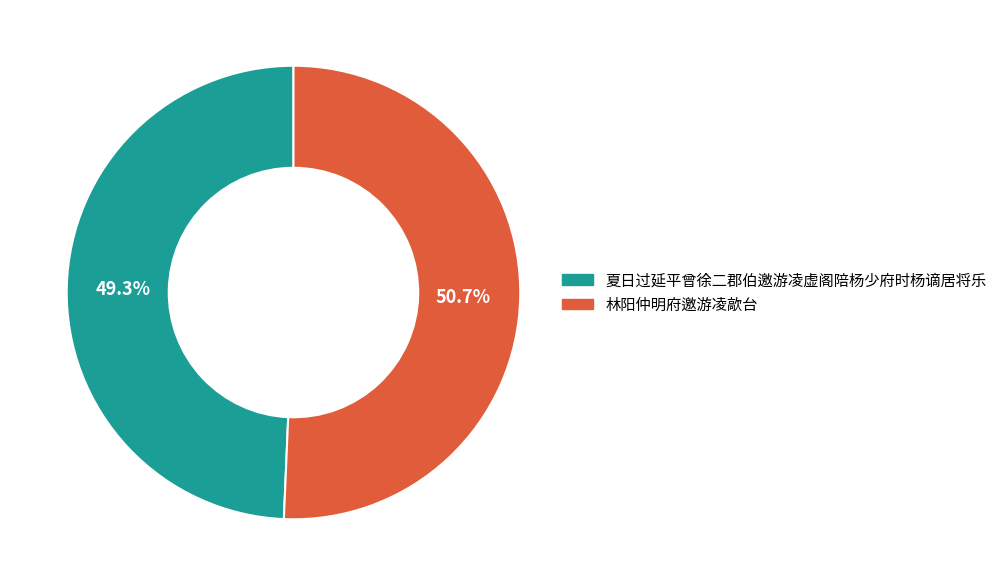

What is the total percentage of 林阳仲明府邀游凌歊台 and 夏日过延平曾徐二郡伯邀游凌虚阁陪杨少府时杨谪居将乐?

100.0%